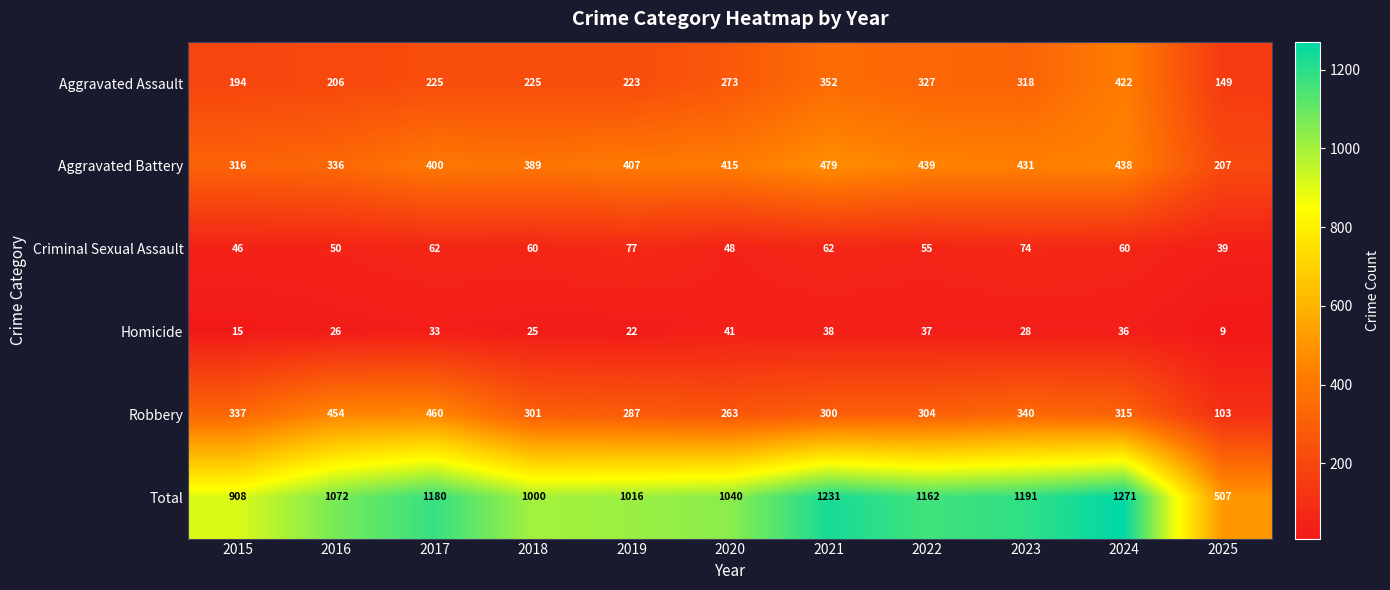

What value does the Robbery series have at 2020, to the nearest 10?

260